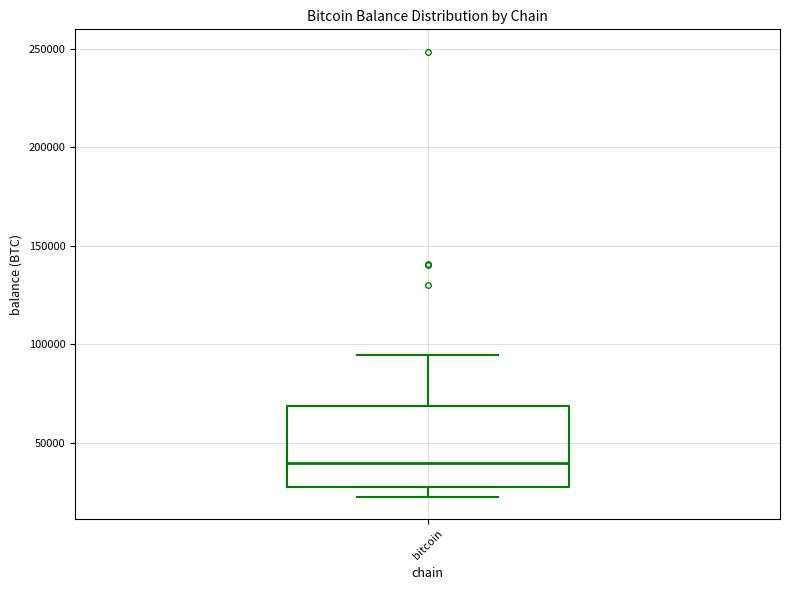

Read this box plot against the y-axis: the position of the median line, the range covered by the box, and the ends of both whiskers. The values are not printed on the chart, so give them approximately, as read against the axis.

median 40000, box 25000 to 70000, whiskers 25000 (just below the box's lower edge) to 95000